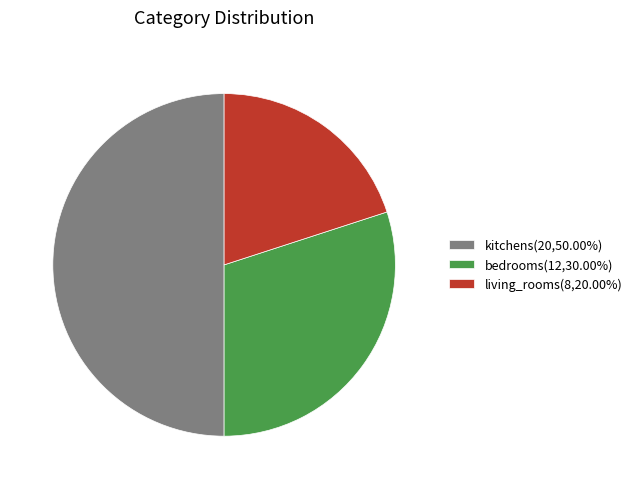

Is it true that bedrooms is 30% of the pie?

True